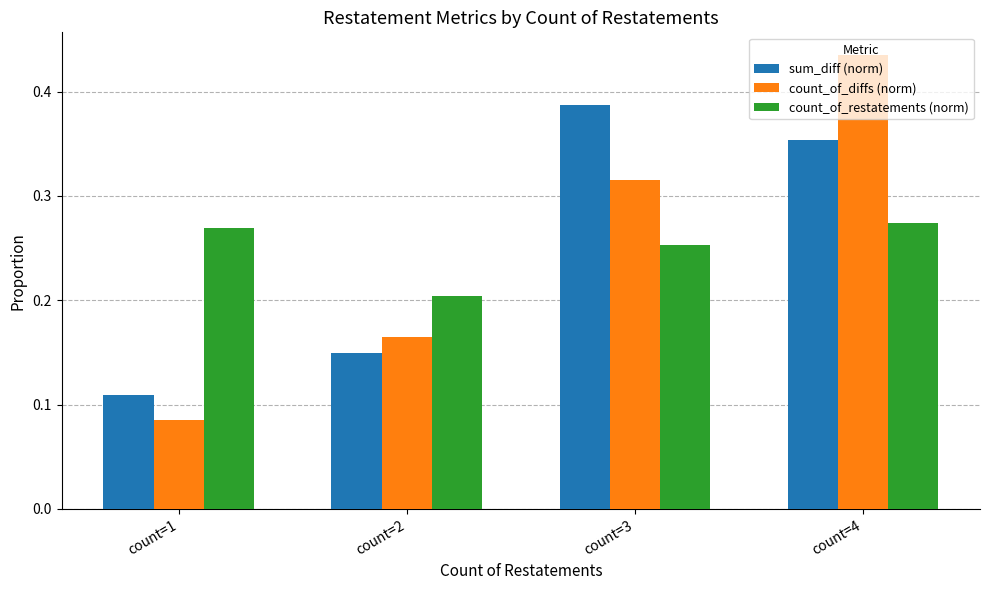

Where is count_of_restatements (norm) nearest to the value 0?

count=2